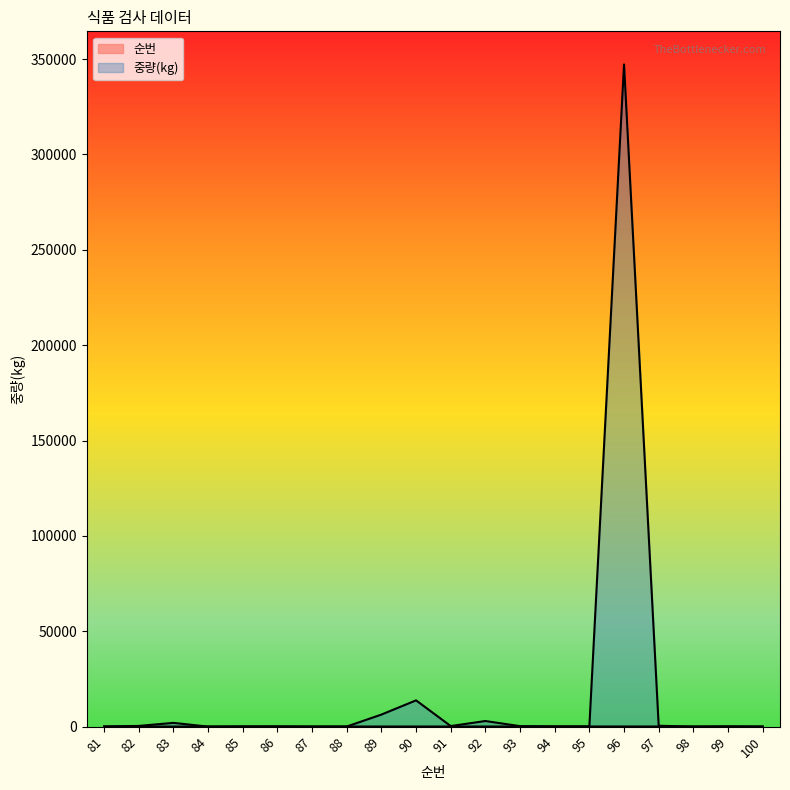

Reading left to right, list all the values displayed in this chart.

순번: 81	82	83	84	85	86	87	88	89	90	91	92	93	94	95	96	97	98	99	100
중량(kg): 102	400	2000	33	136	150	48	72	6345	13800	324	2970	270	147	153	347208	492	17	150	30